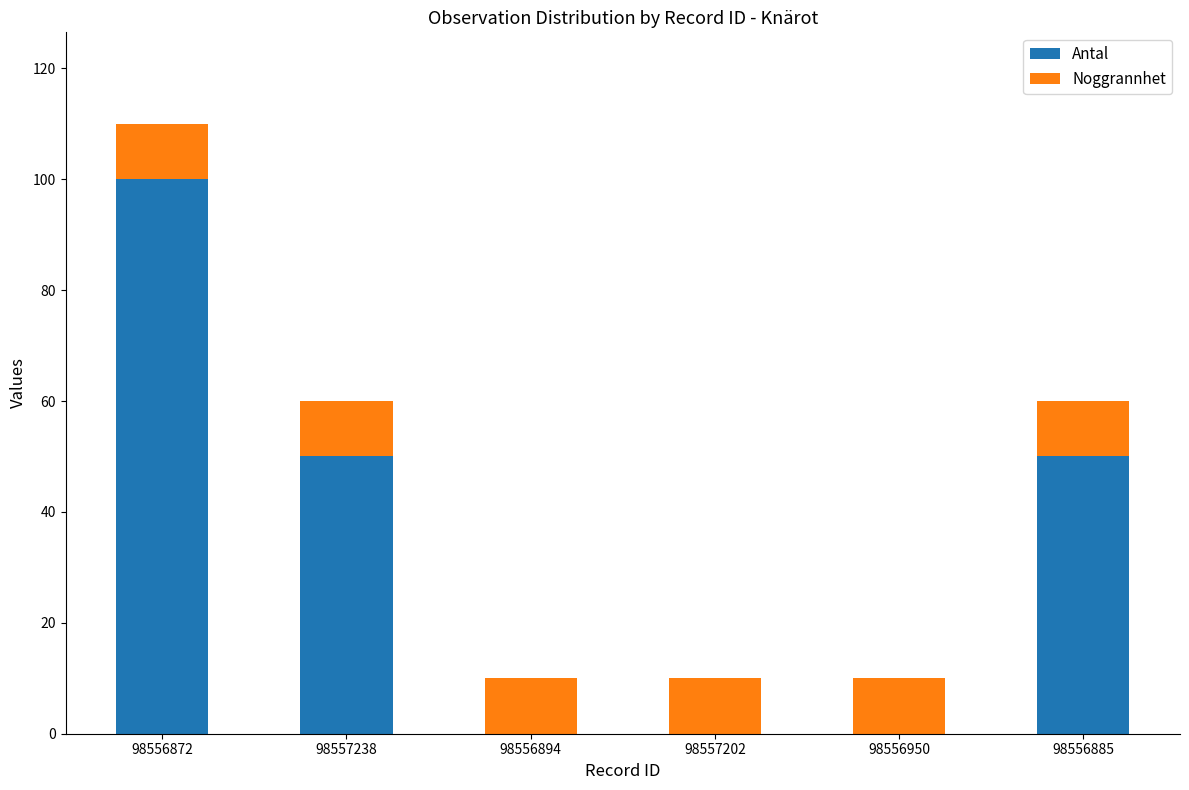

Are the bars grouped side by side (vs. stacked)?

No